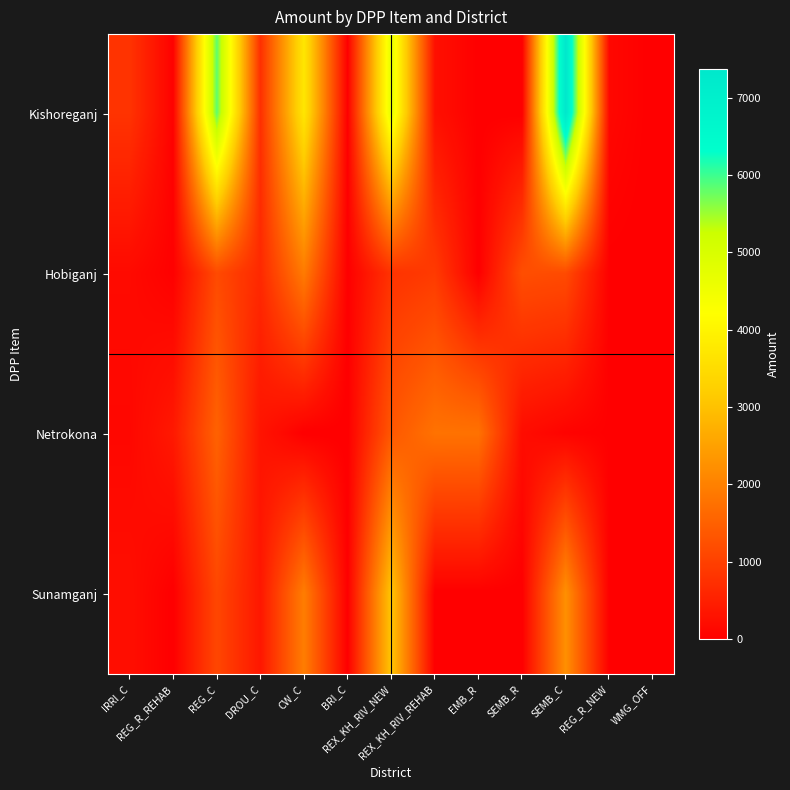

How many distinct data groups are displayed?

4